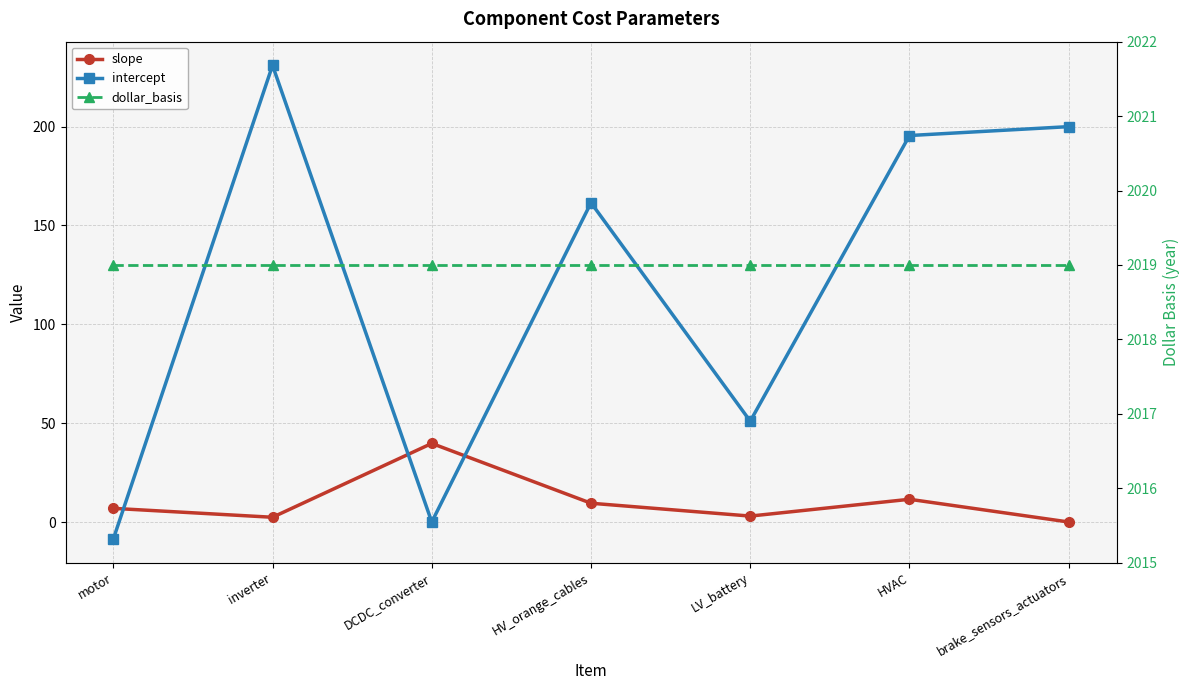

How many negative values does the intercept series have?

1